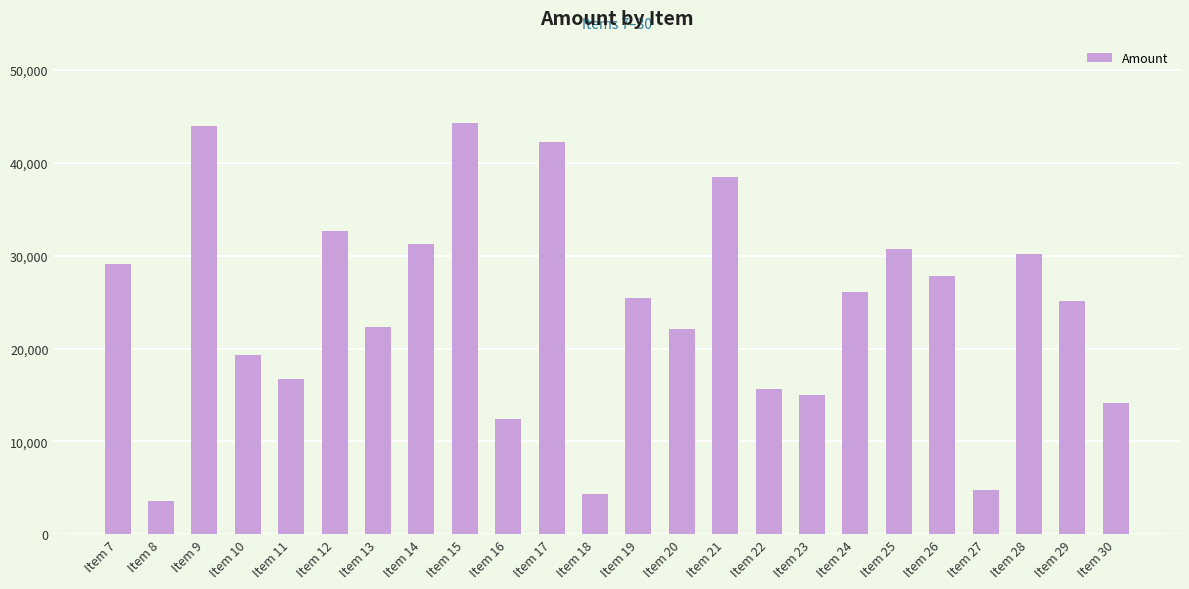

The value at Item 15 is 44303. True or false?

True